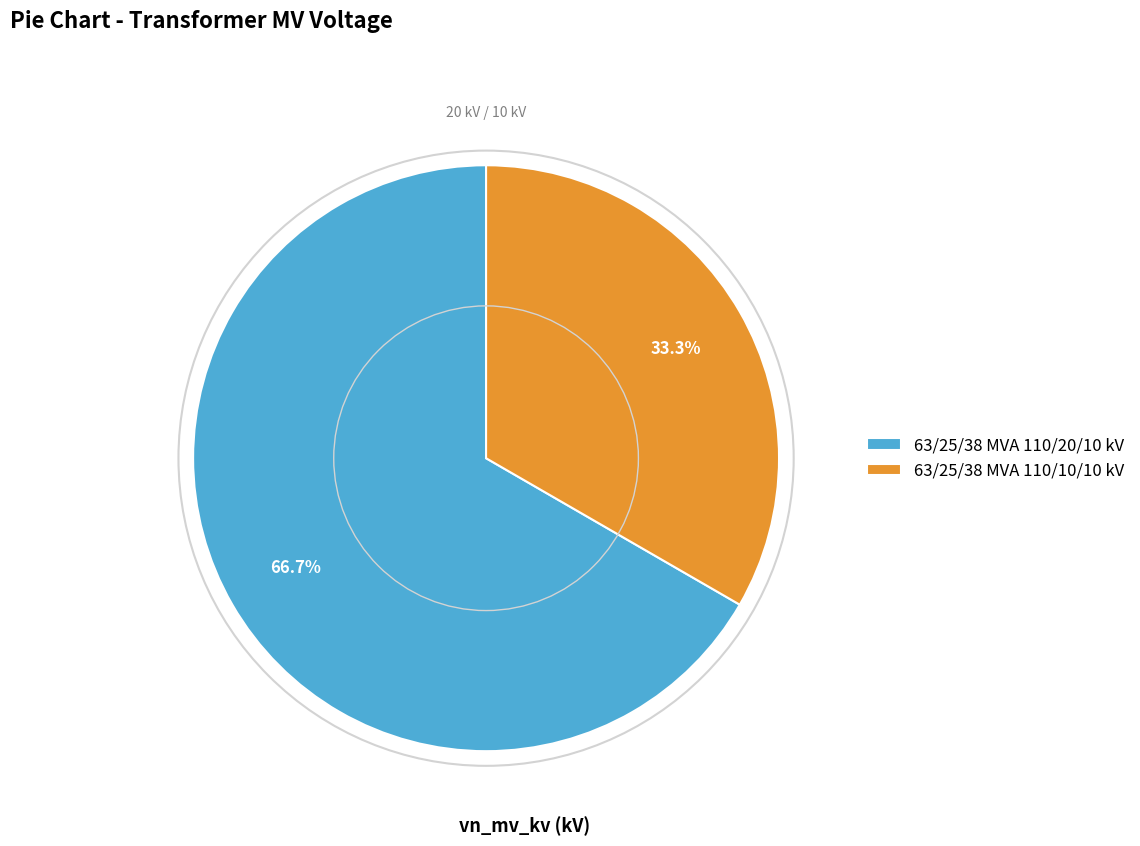

Which slice is the largest?

63/25/38 MVA 110/20/10 kV